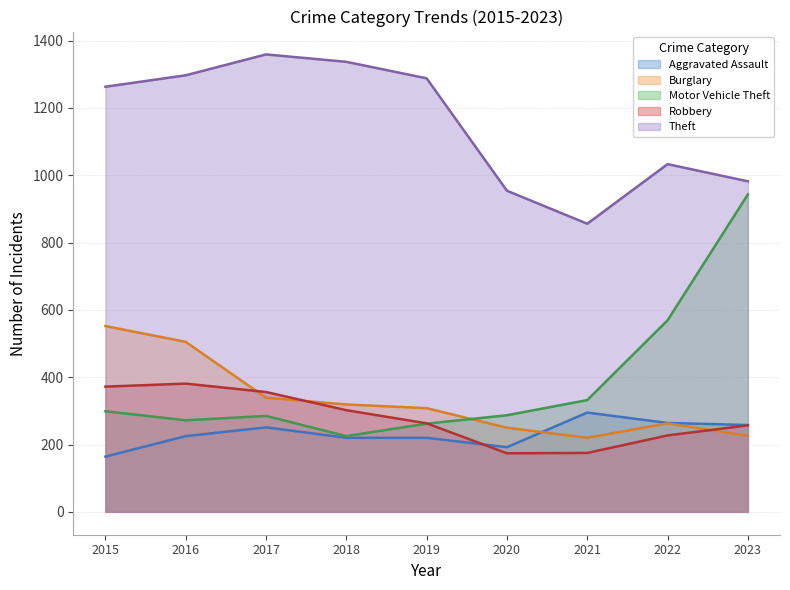

What is the value of the Aggravated Assault point at the 5th from the left?

220